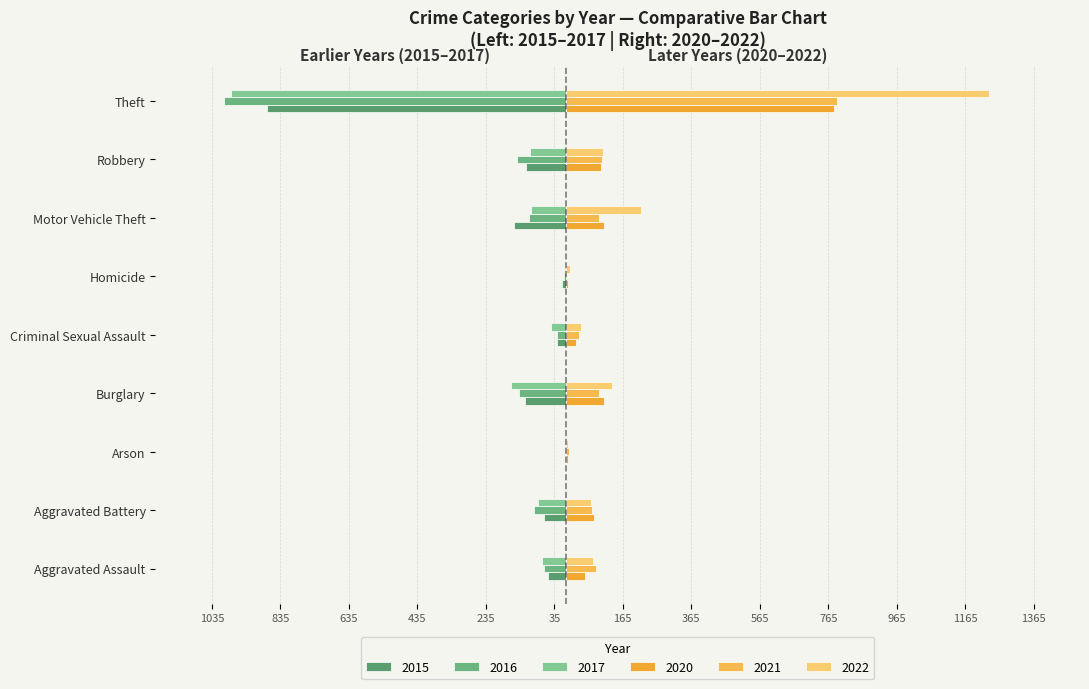

Which series has the widest spread of values?

2022